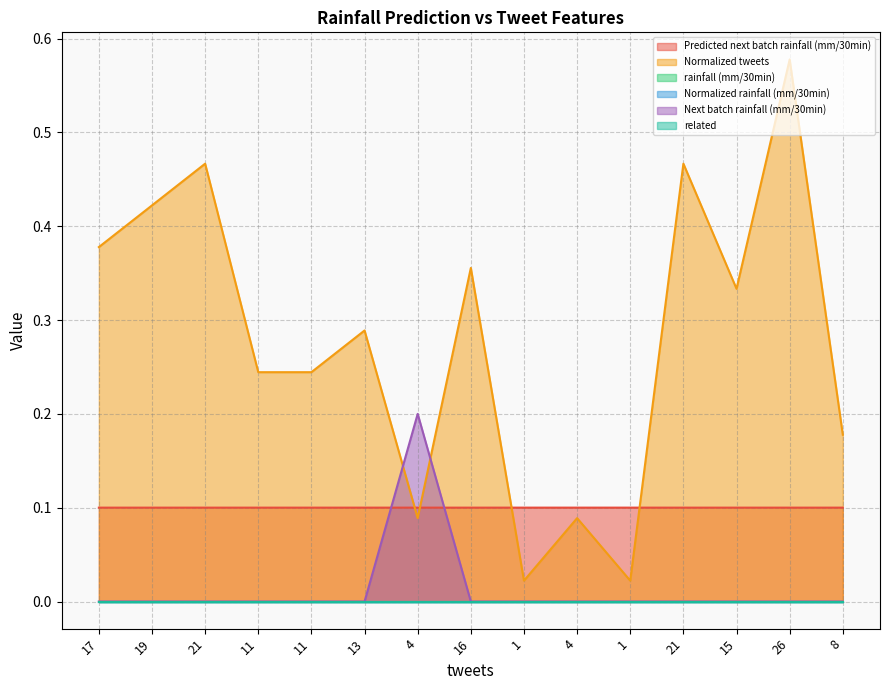

What is the spread (max minus min) of values at 13?

0.3